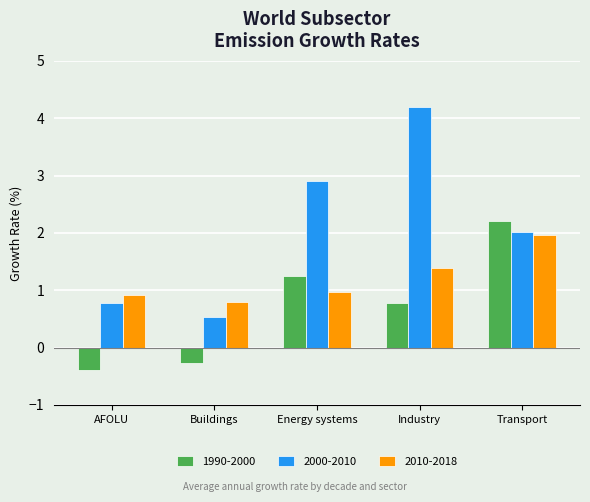

Which series has the widest spread of values?

2000-2010